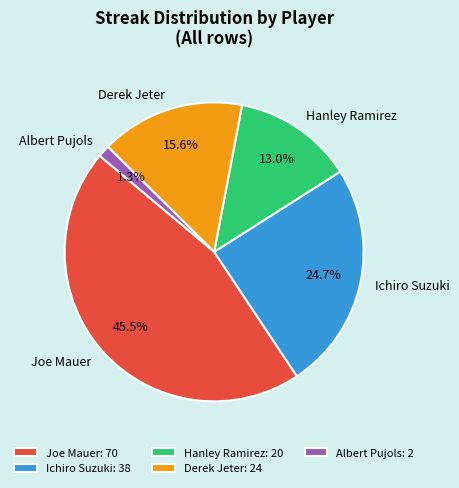

Does any single category account for the majority?

No